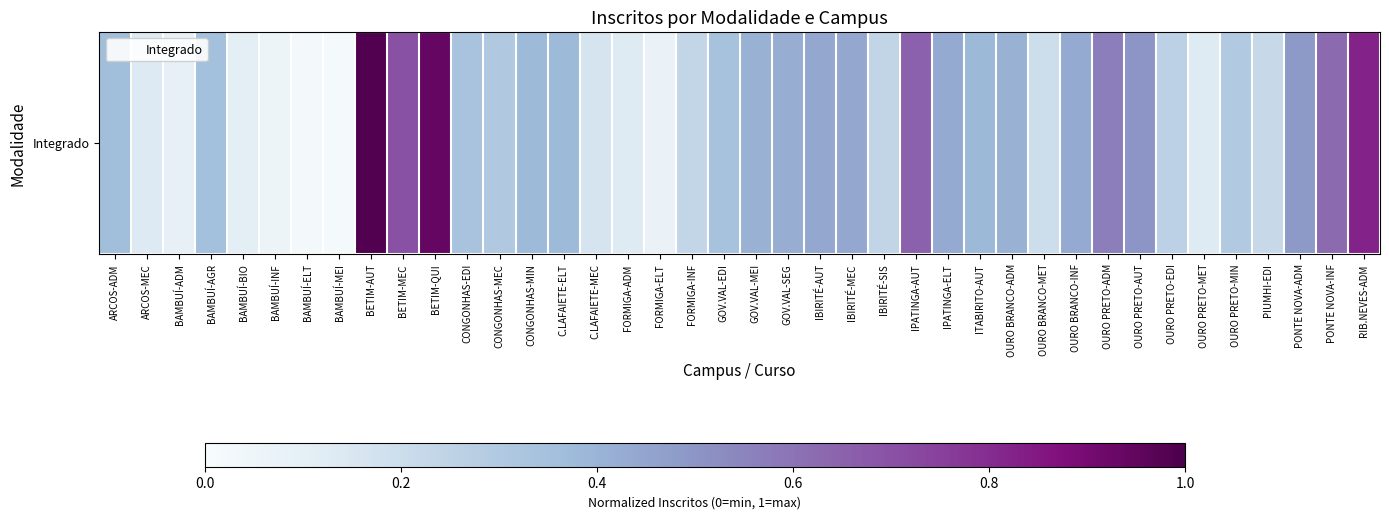

What is the average value?

0.4